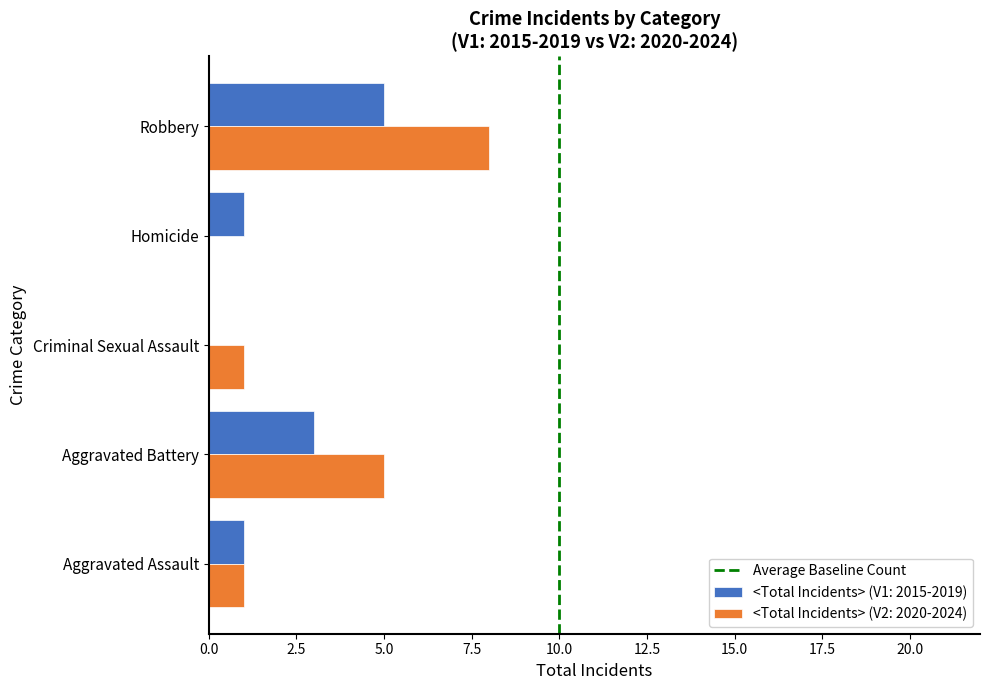

At which label is <Total Incidents> (V2: 2020-2024) closest to 4?

Aggravated Battery